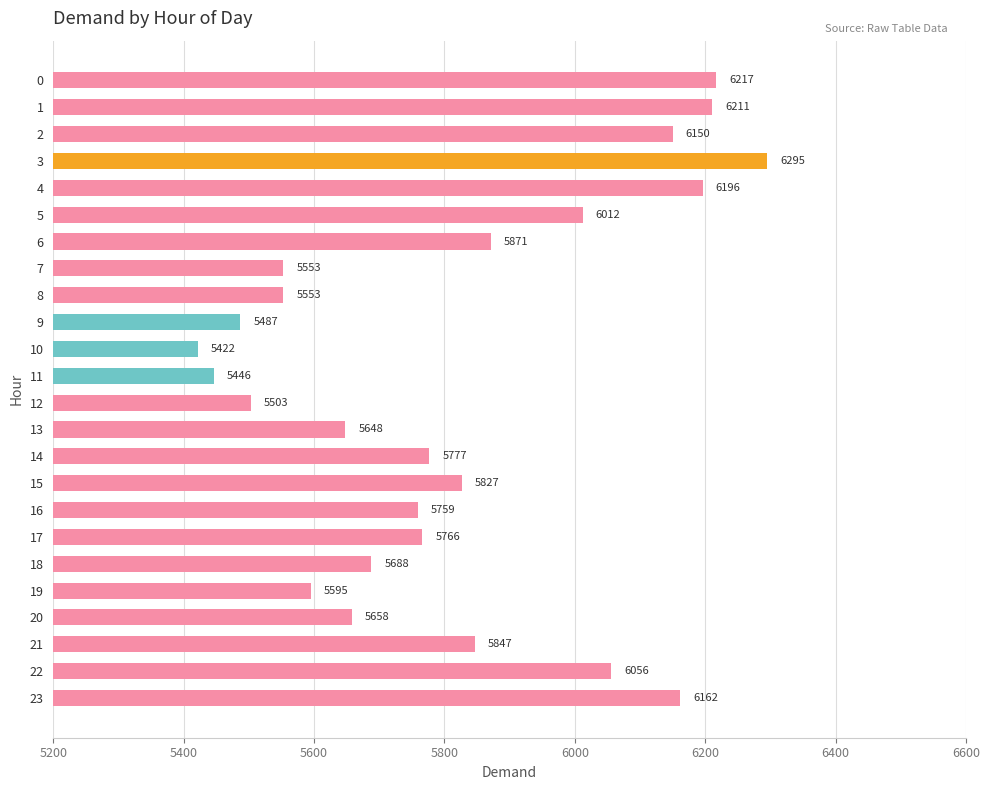

What is the difference between the maximum and minimum values?

873